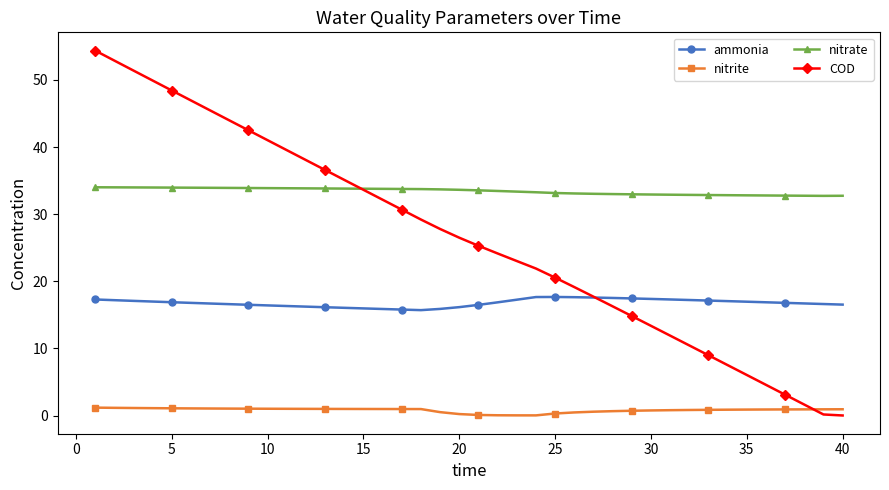

What are all the series names shown in the legend?

ammonia, nitrite, nitrate, COD